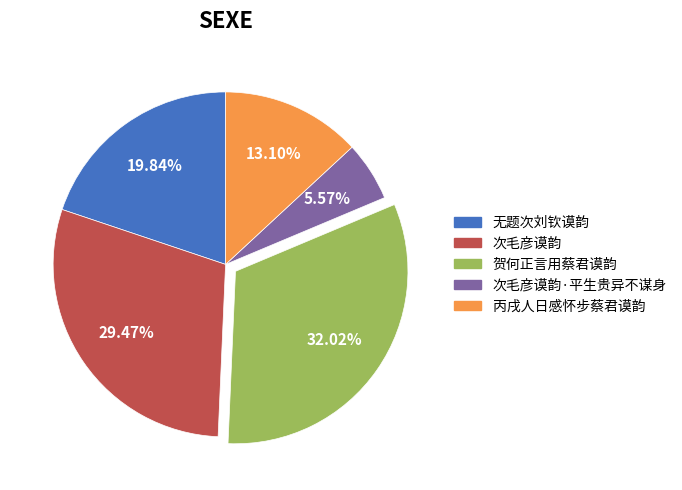

Count the number of slices in the pie.

5